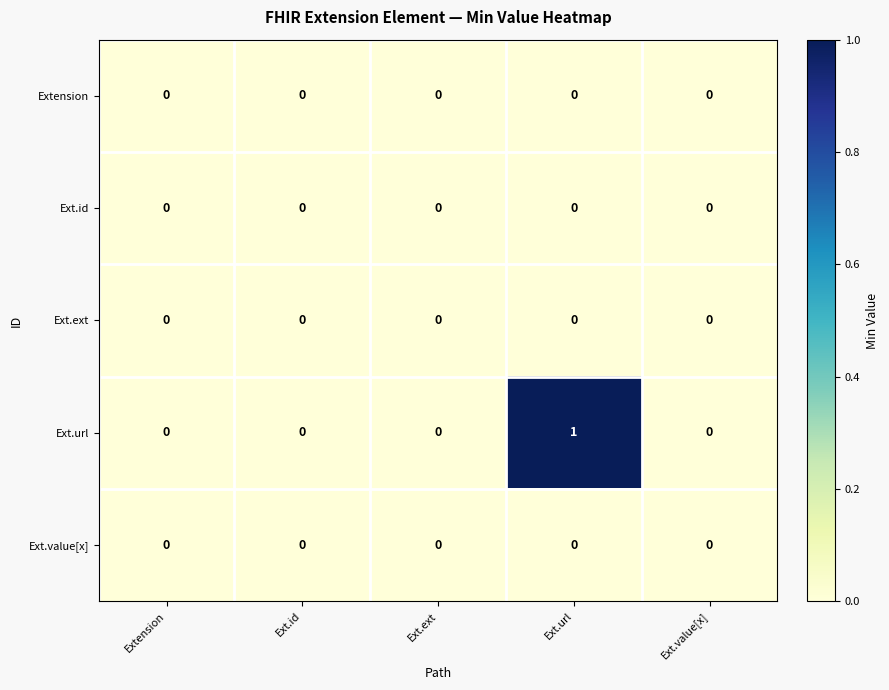

Which series has the largest total across all categories?

Ext.url